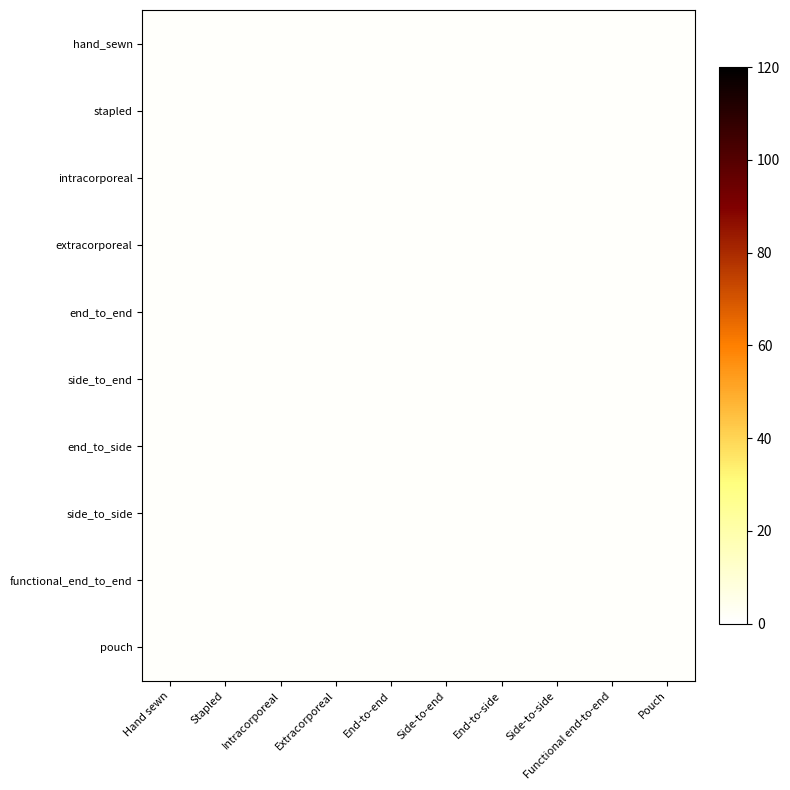

Which series has the largest total across all categories?

side_to_end